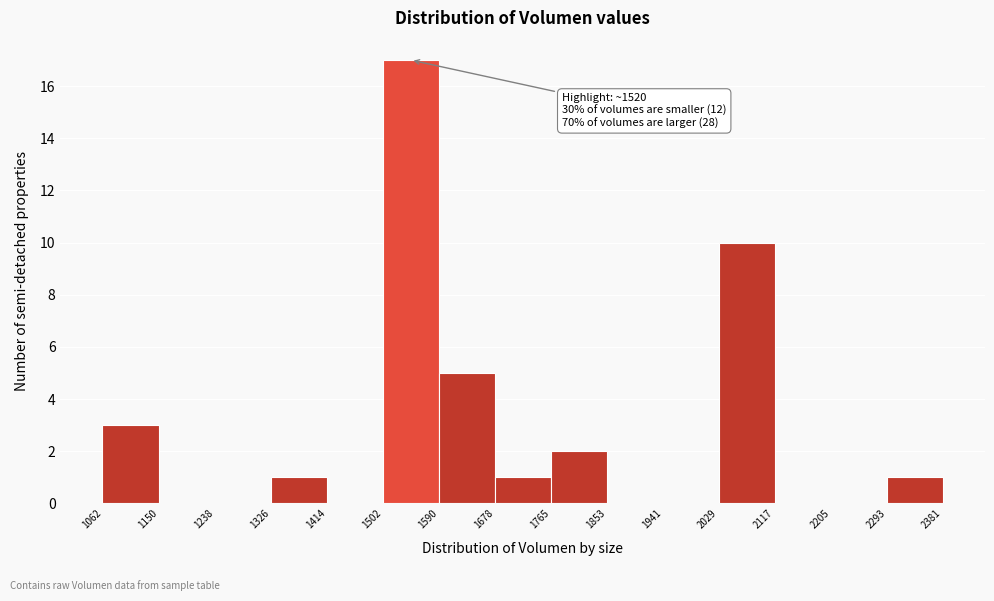

Which range on the x-axis has the tallest bar?

1502 to 1590